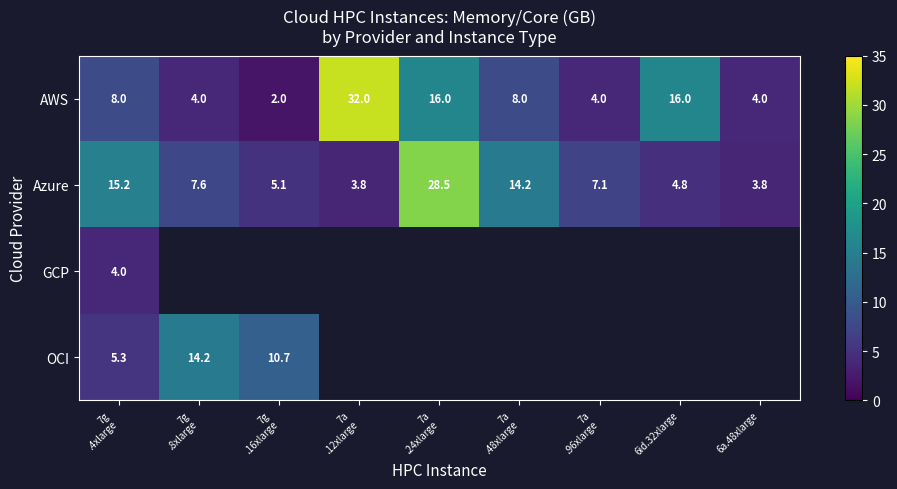

What is the lowest value of the AWS series?

2.0